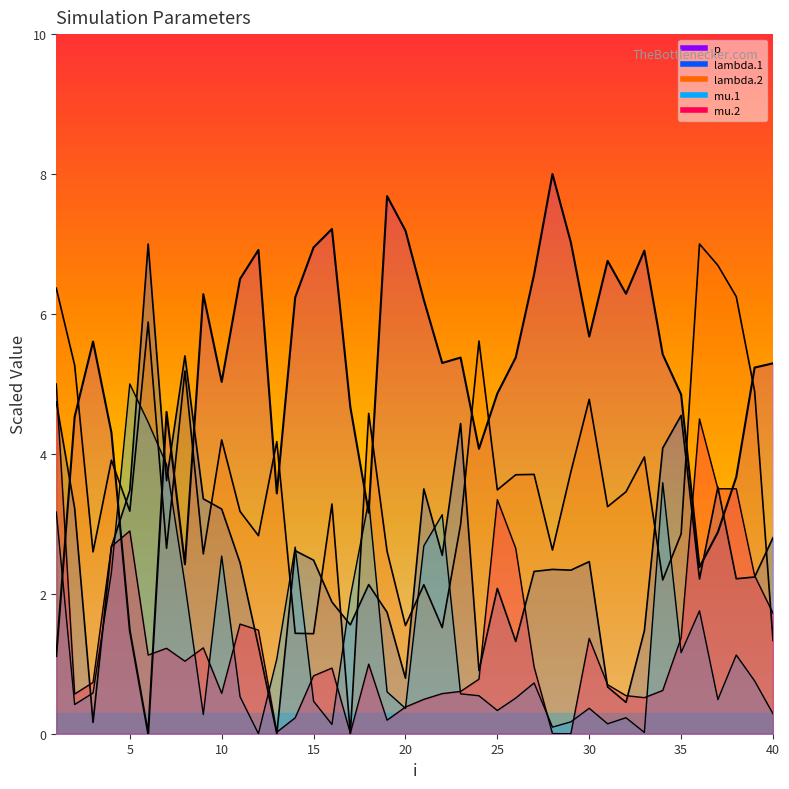

What is the greatest value displayed?

8.0